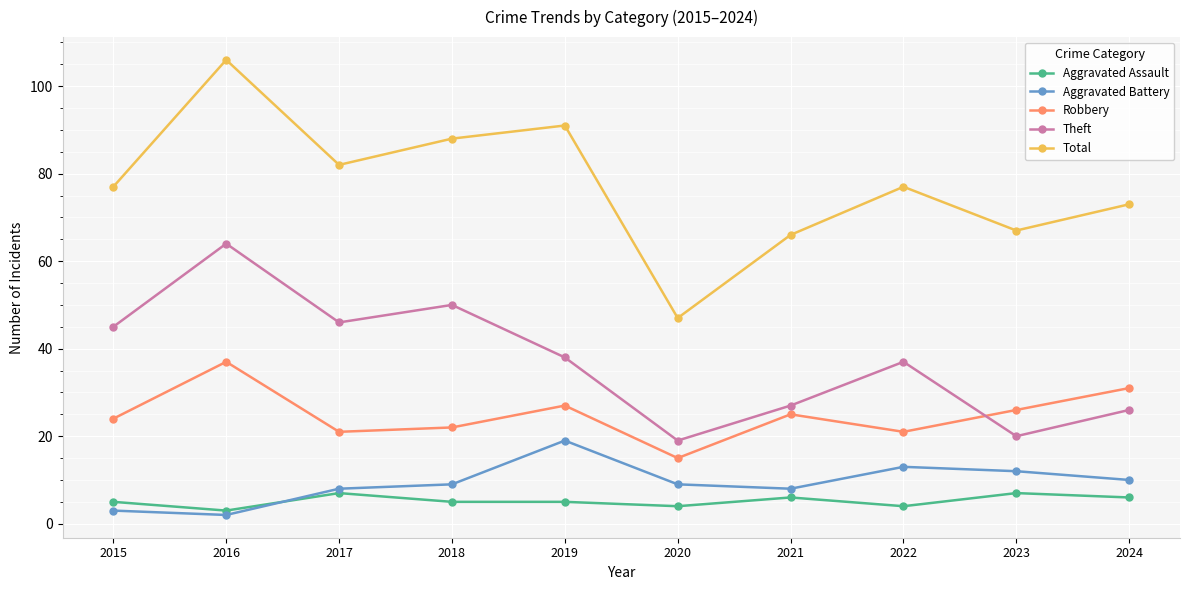

What is the value of the Theft point at the 4th from the left?

50